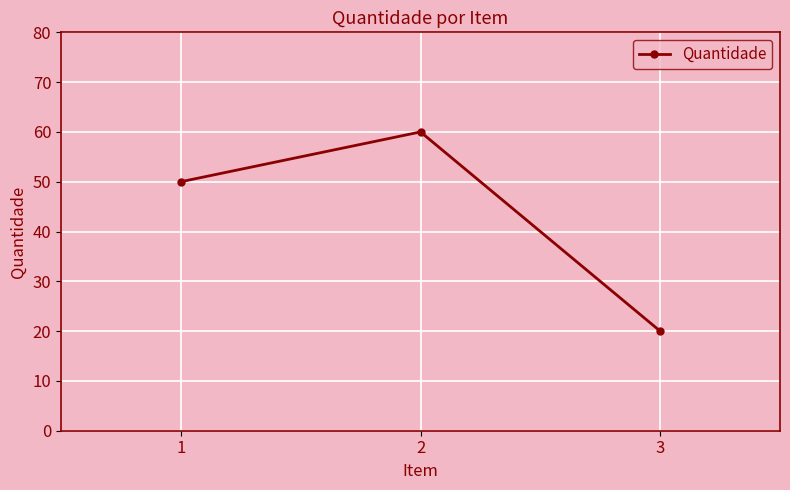

The chart shows a value of 25 at 2. True or false?

False